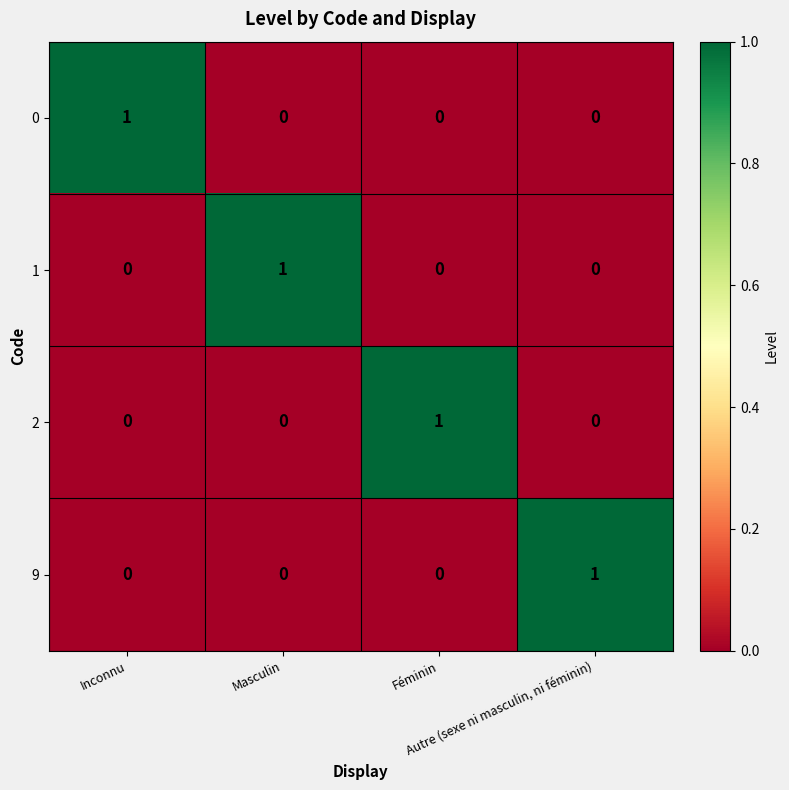

At how many categories does at least one series exceed 0?

4